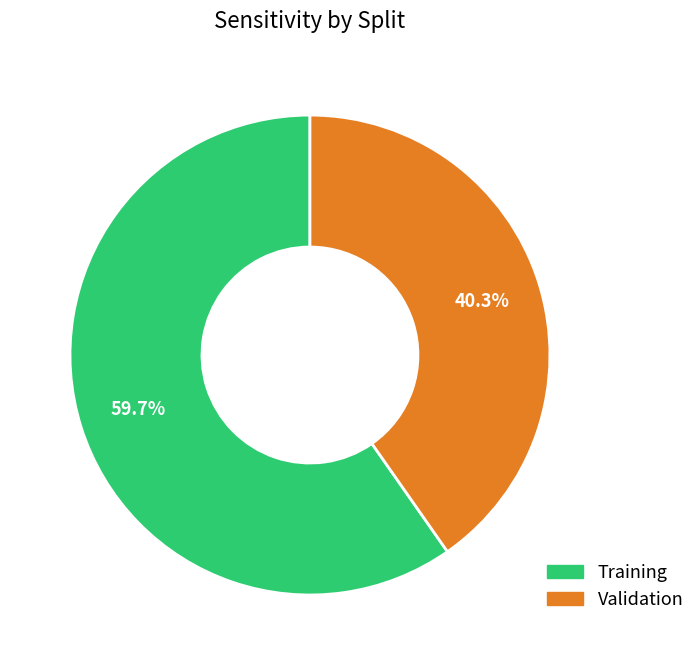

Between Validation and Training, which is larger?

Training